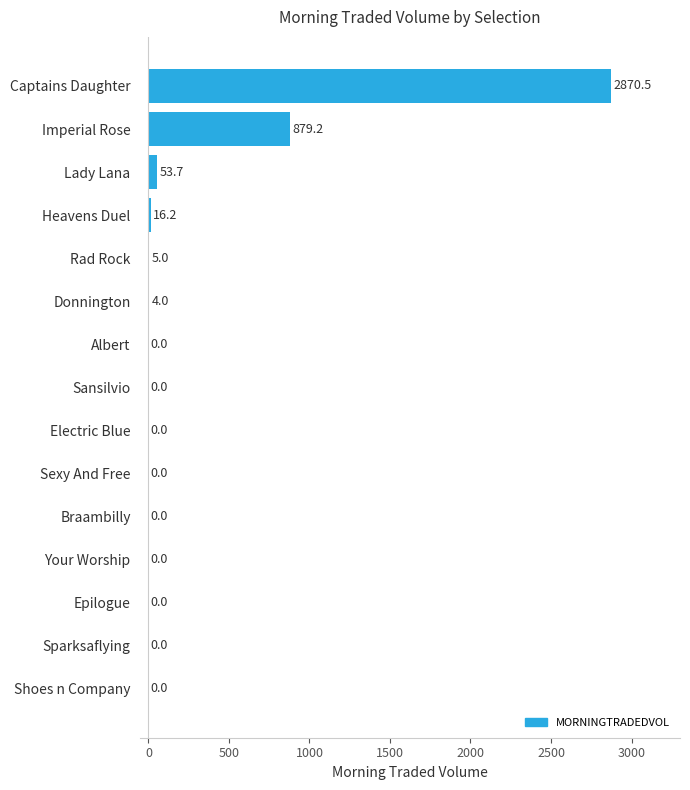

Reading top to bottom, what are all the values shown in this chart?

Captains Daughter=2870.5	Imperial Rose=879.2	Lady Lana=53.7	Heavens Duel=16.2	Rad Rock=5.0	Donnington=4.0	Albert=0.0	Sansilvio=0.0	Electric Blue=0.0	Sexy And Free=0.0	Braambilly=0.0	Your Worship=0.0	Epilogue=0.0	Sparksaflying=0.0	Shoes n Company=0.0